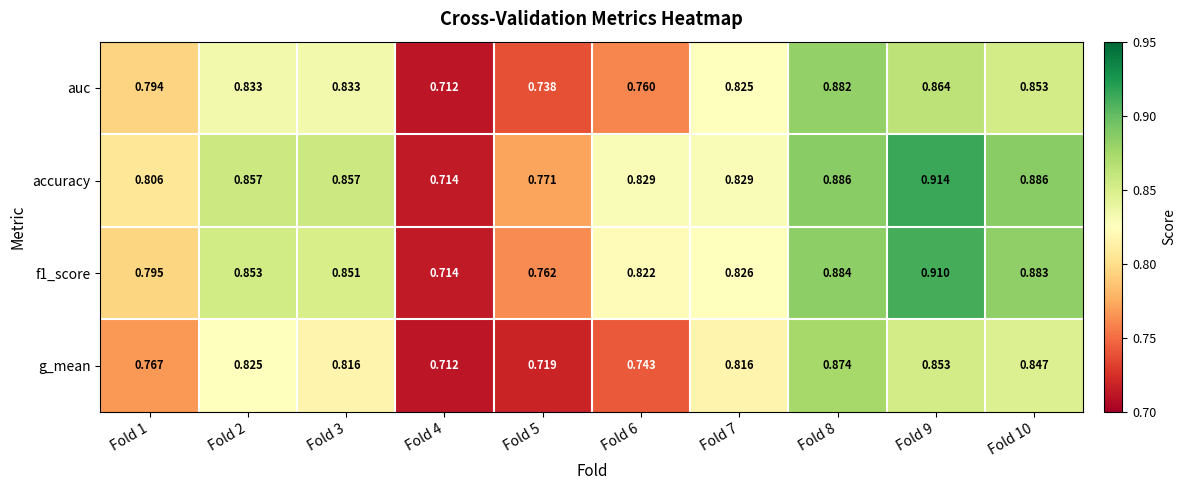

Which series has the largest total across all categories?

accuracy